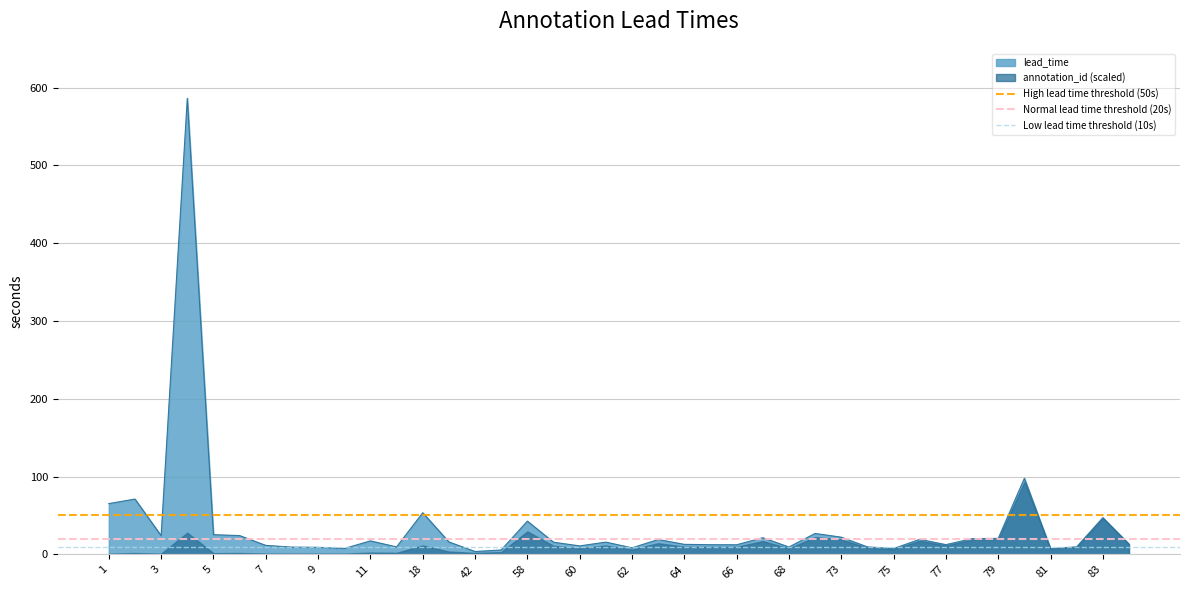

True or false: lead_time has a value of 42.7 at 58.

True